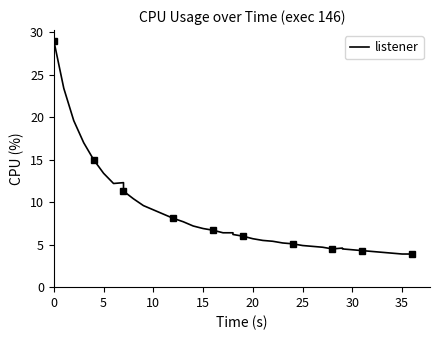

At which category does the data reach its first local valley?

30